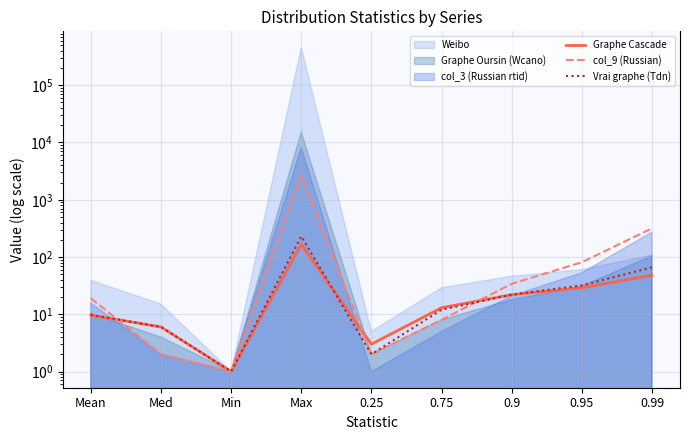

What is the sum of all Vrai graphe (Tdn) values?

380.8